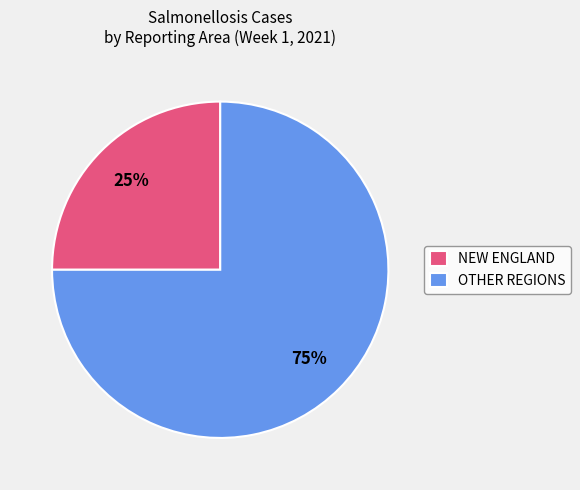

How many segments does this pie chart have?

2